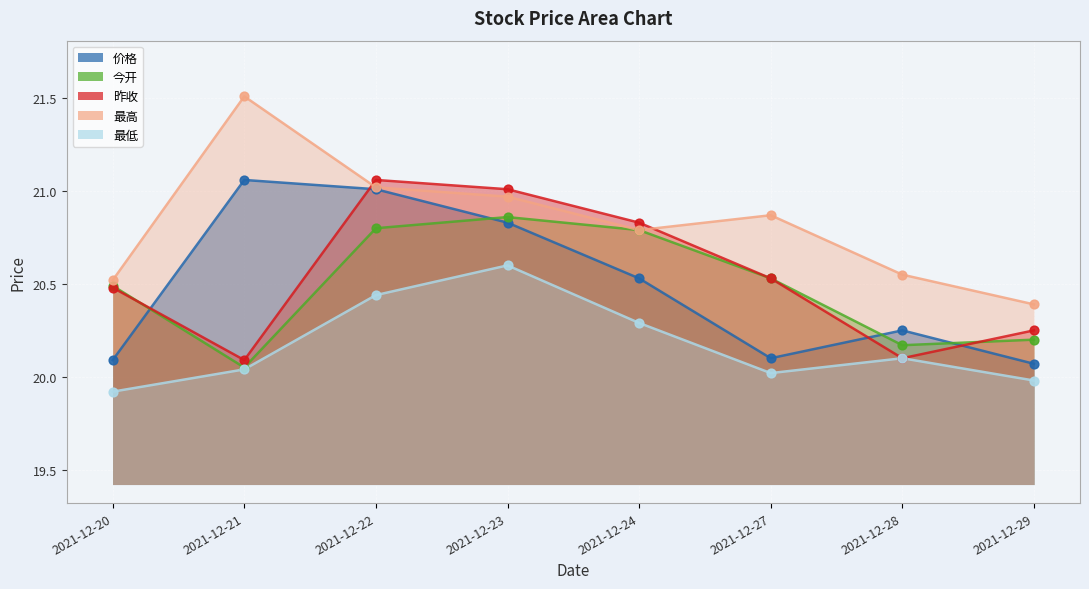

At which category is the sum across all series the highest?

2021-12-22